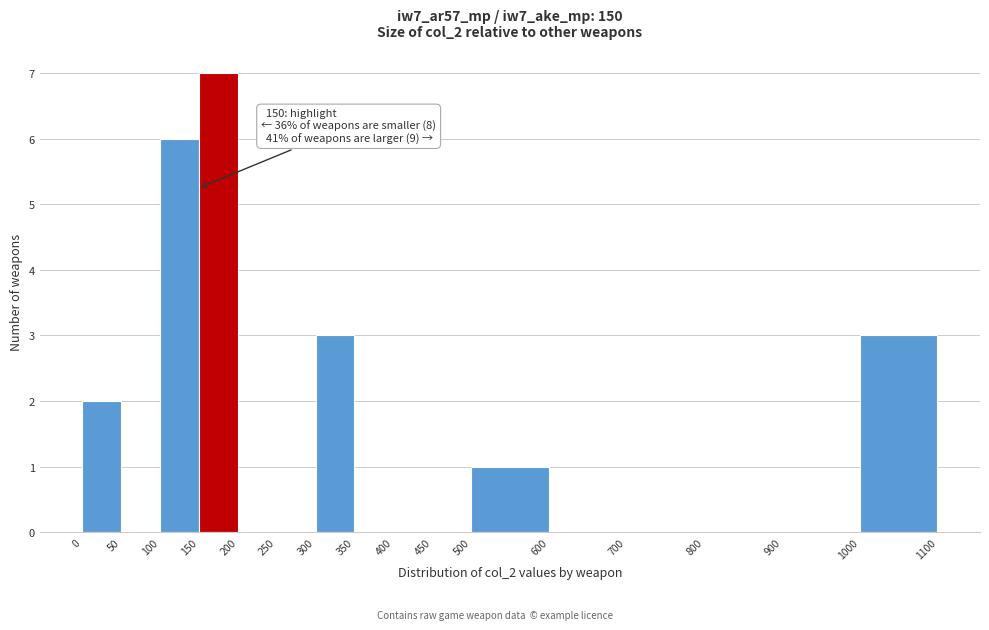

Over which range of the x-axis is the bar tallest?

150 to 200